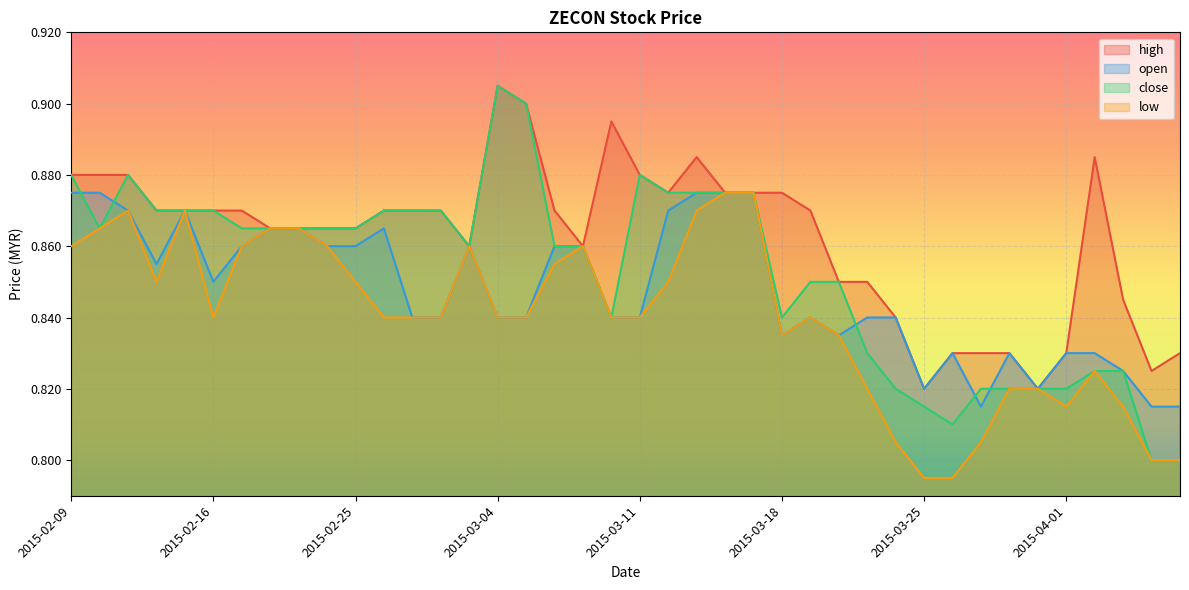

What is the approximate value of low at 2015-04-06?

0.8